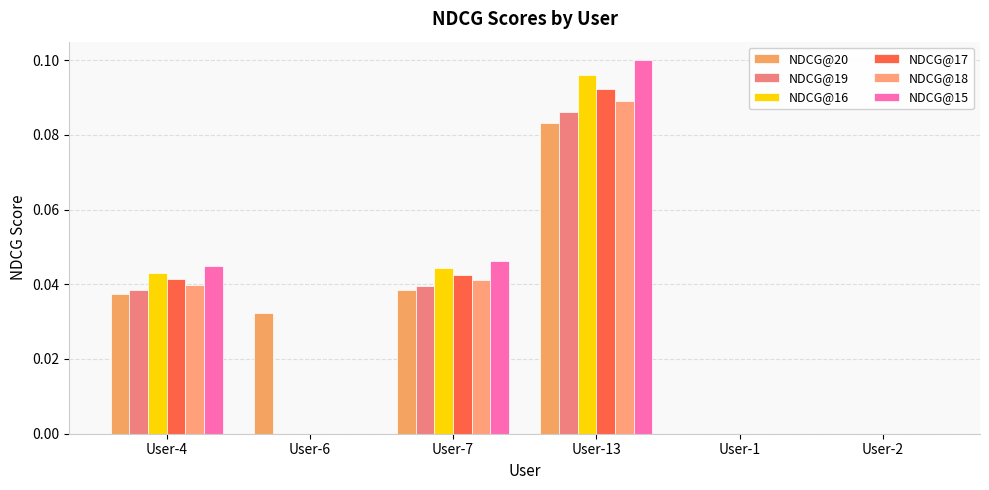

List the labels in order of NDCG@17 value, smallest first.

User-6, User-1, User-2, User-4, User-7, User-13